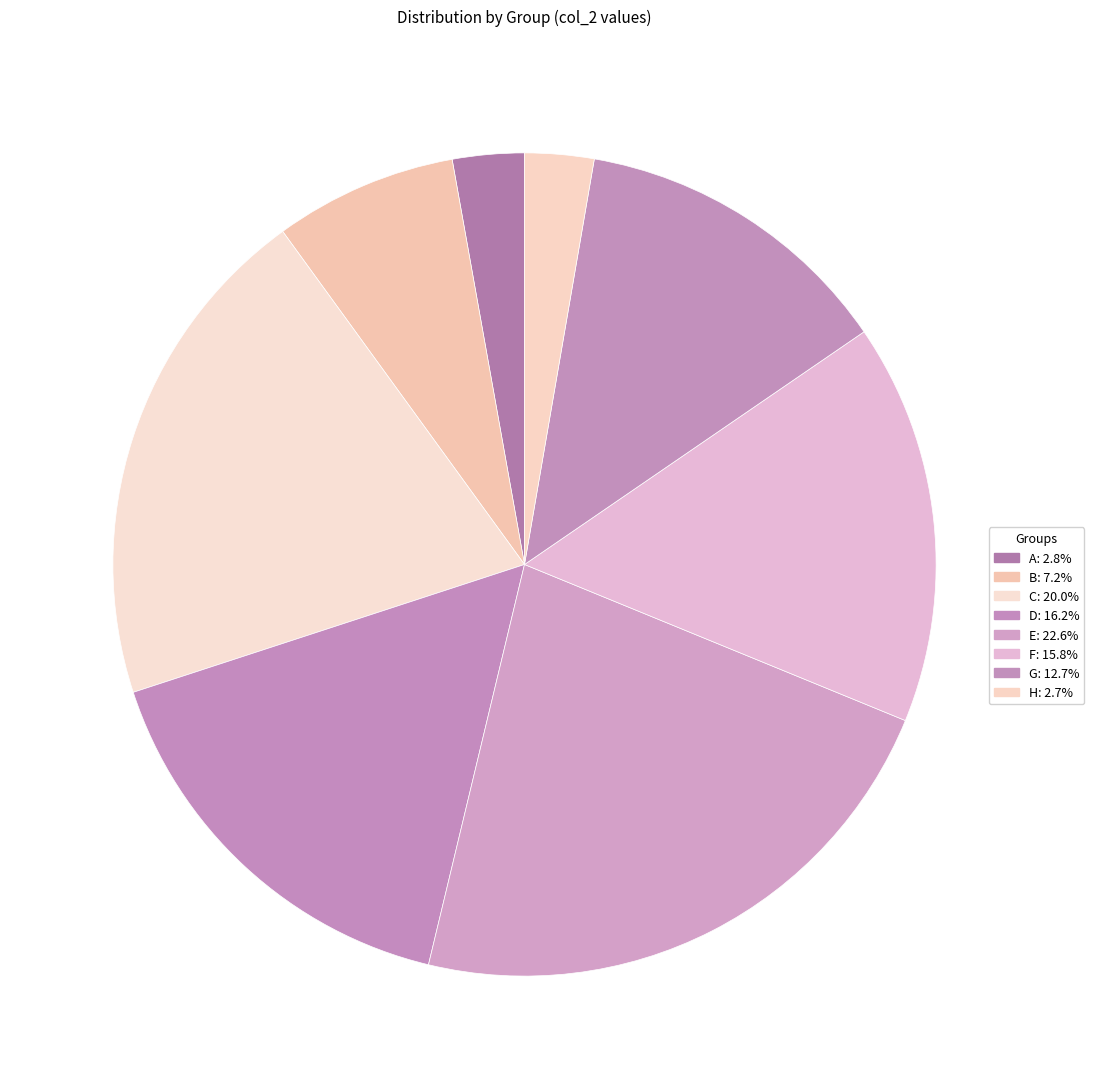

To the nearest percent, what portion does F represent?

16%